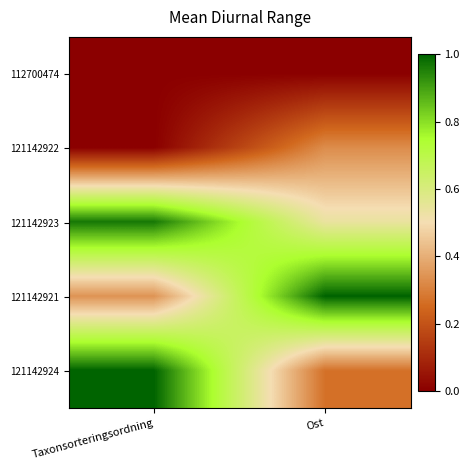

Rank the series by their maximum value, from lowest to highest.

112700474, 121142922, 121142923, 121142921, 121142924